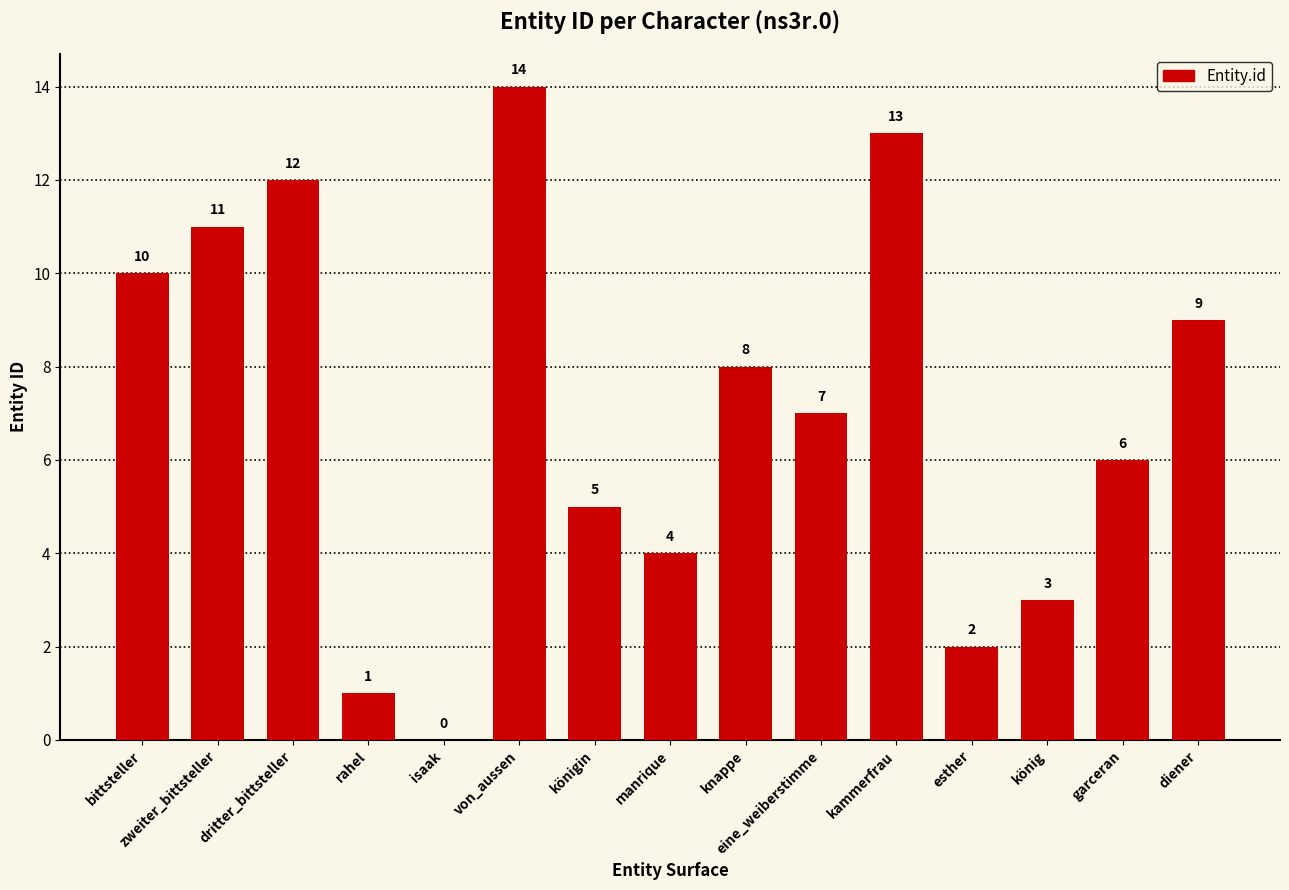

The value at garceran is 3. True or false?

False